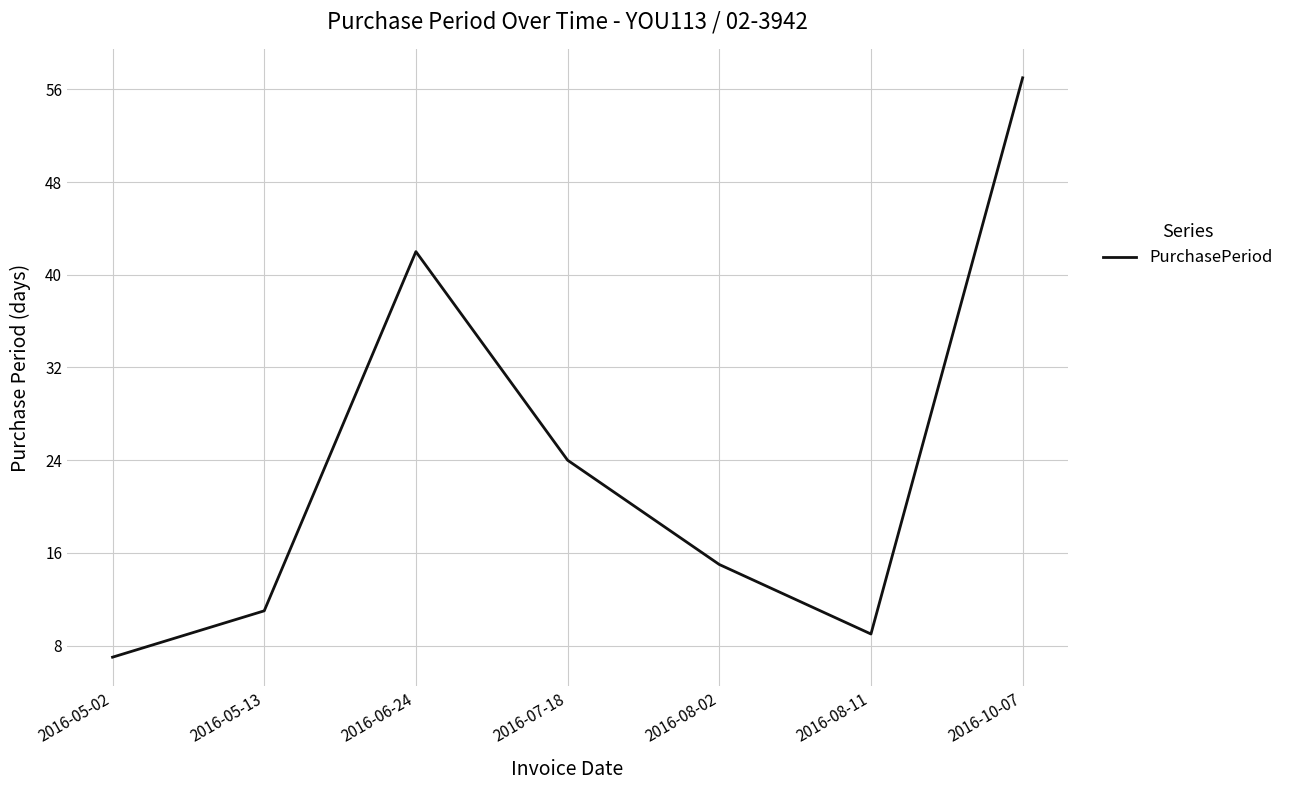

Rank the categories by value from highest to lowest.

2016-10-07, 2016-06-24, 2016-07-18, 2016-08-02, 2016-05-13, 2016-08-11, 2016-05-02